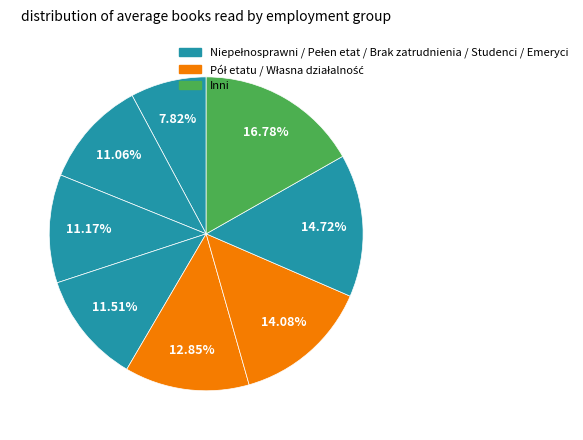

To the nearest percent, what is the difference between the largest and smallest slice percentages?

9%